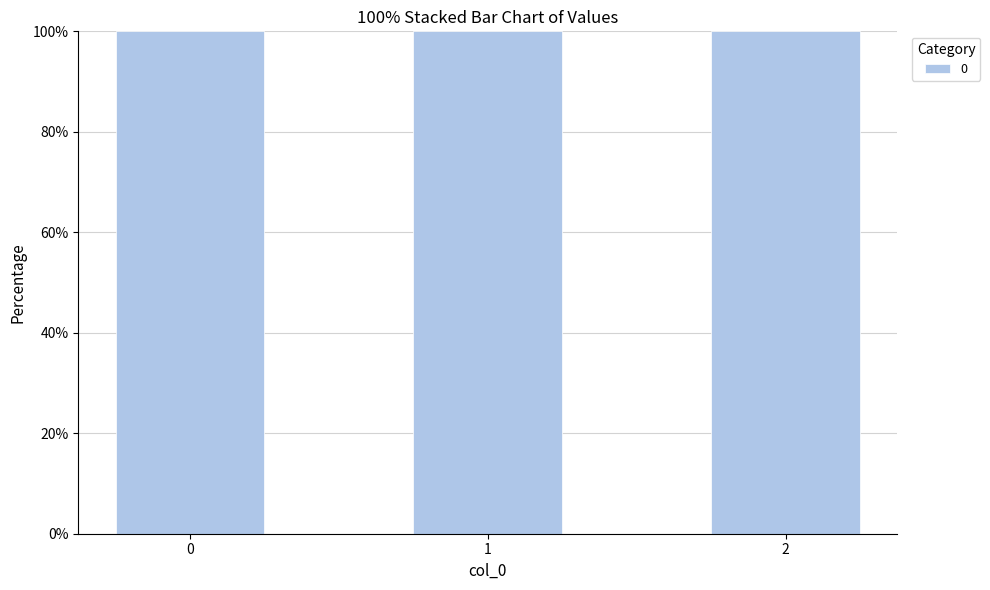

Rank the categories by value from highest to lowest.

2, 1, 0